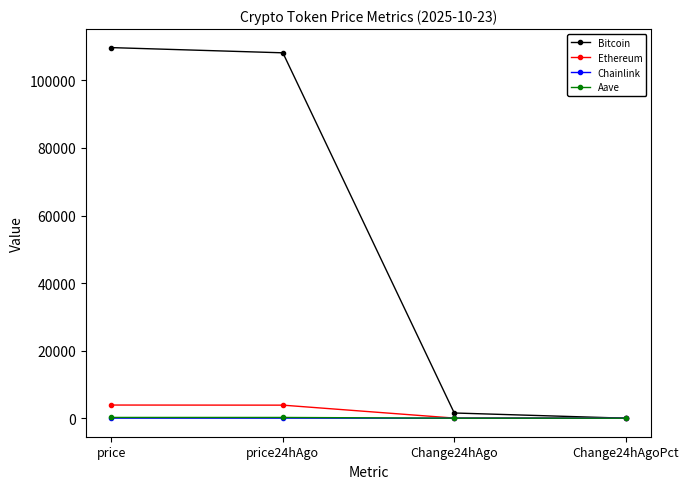

What is the maximum value shown in the chart?

109717.0